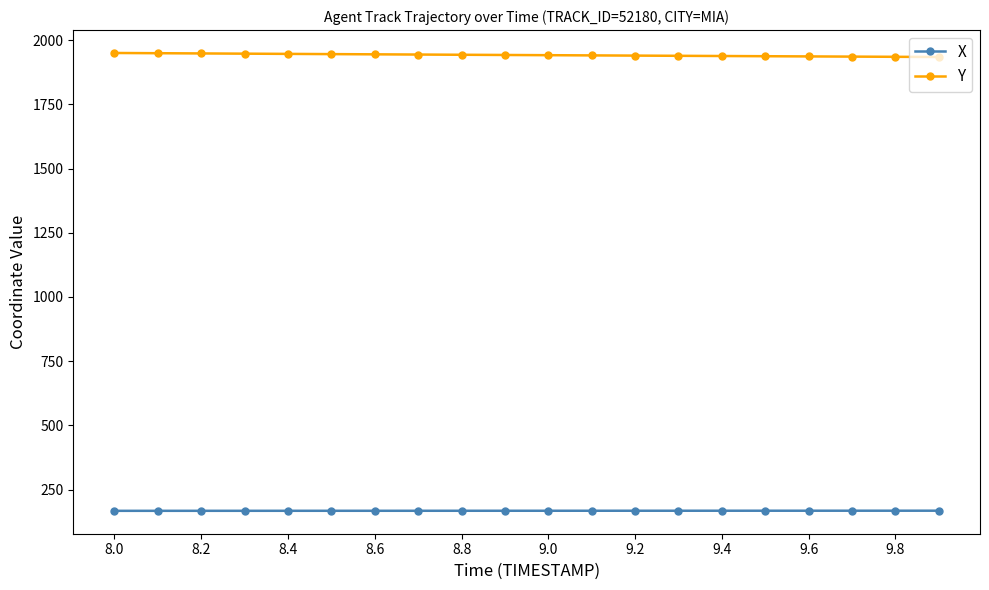

List the series in order of their overall mean, lowest first.

X, Y